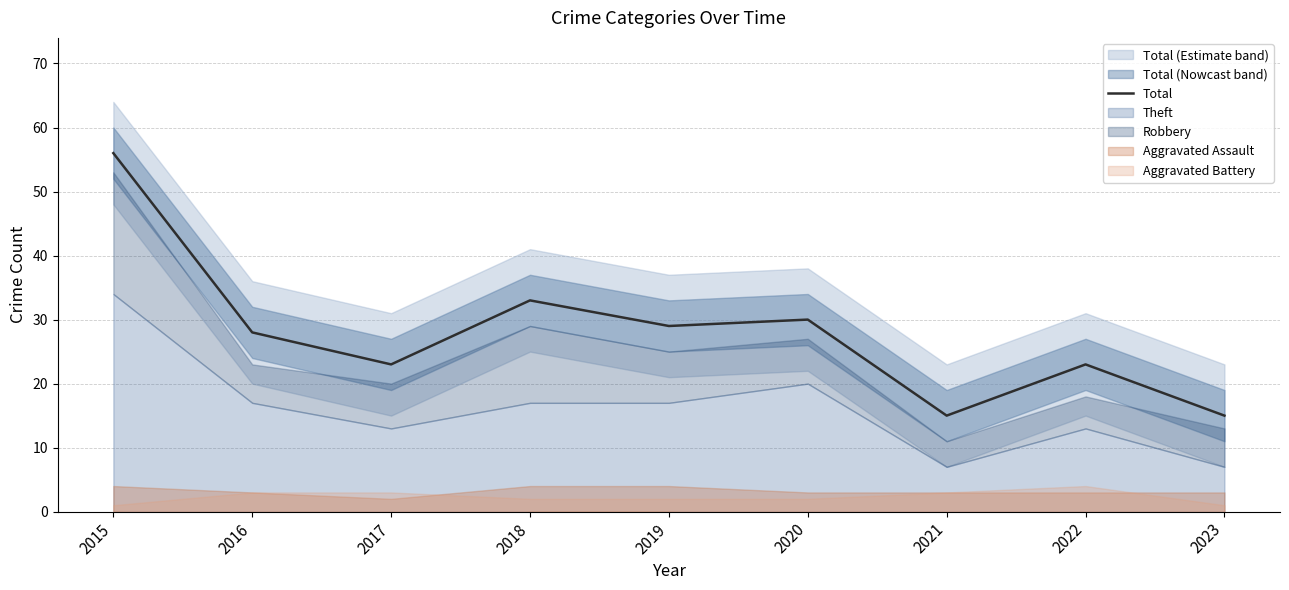

What is the greatest value displayed?

56